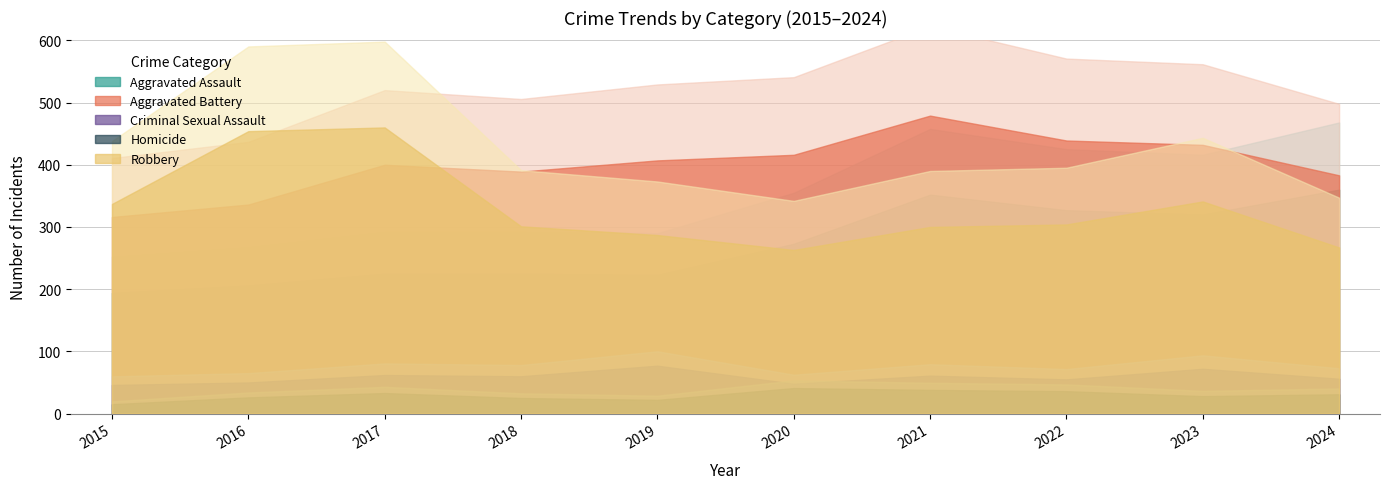

In Homicide, how many points are lower than both neighbors (excluding endpoints)?

2